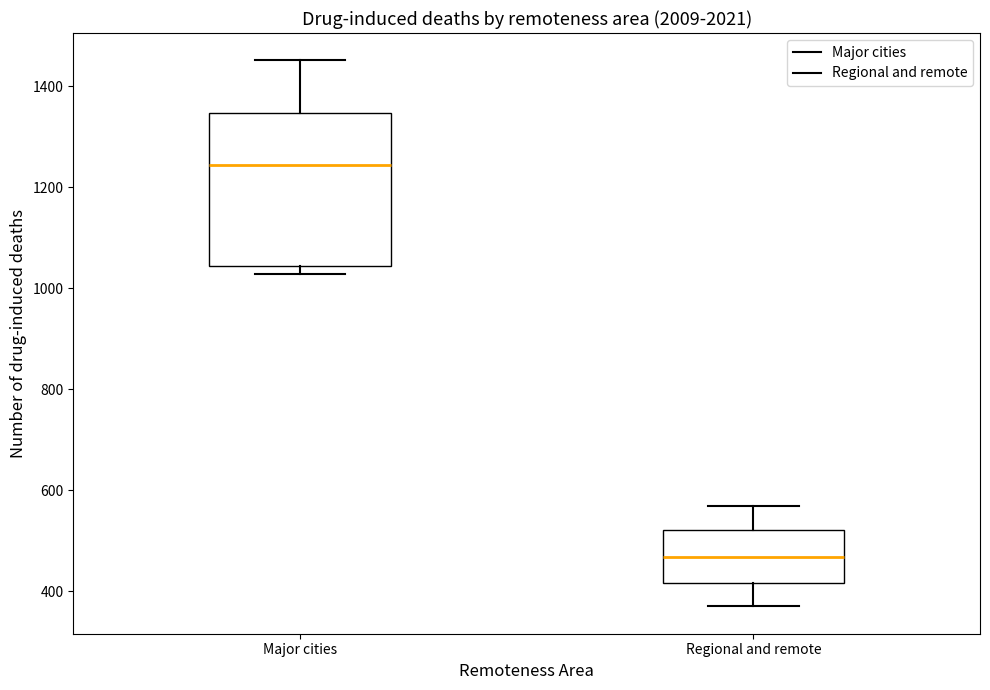

Reading left to right, read every box against the y-axis: the position of its median line, the range the box covers, and the ends of its whiskers. The values are not printed on the chart, so give them approximately, as read against the axis.

Major cities: median 1240, box 1040 to 1340, whiskers 1020 to 1460
Regional and remote: median 460, box 420 to 520, whiskers 380 to 580